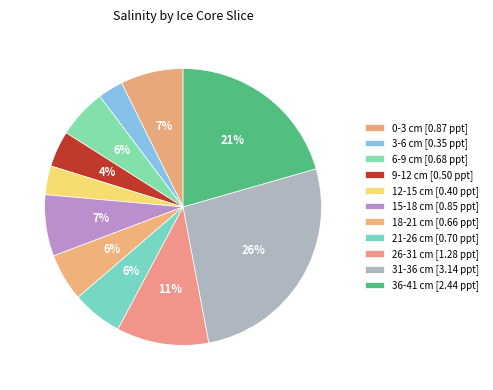

Is it true that 3-6 cm is 3% of the pie?

True